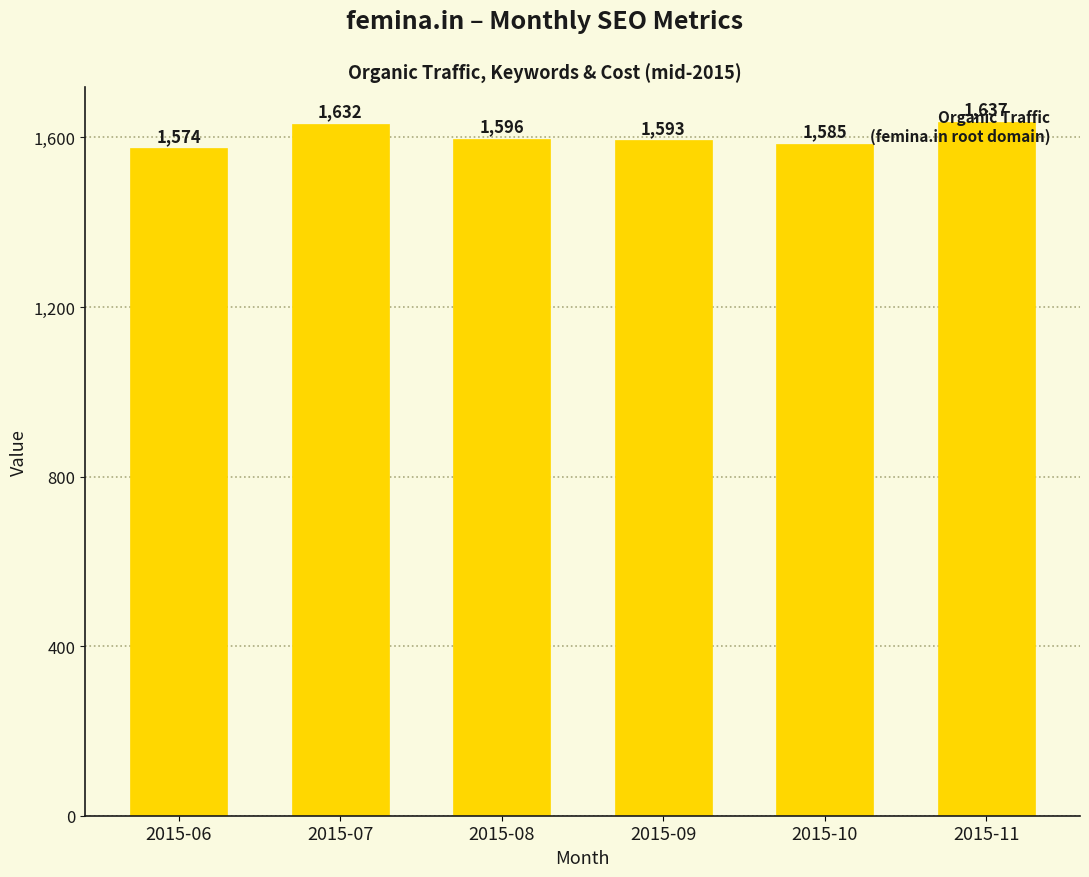

What is the value of the 2nd bar from the left?

1632